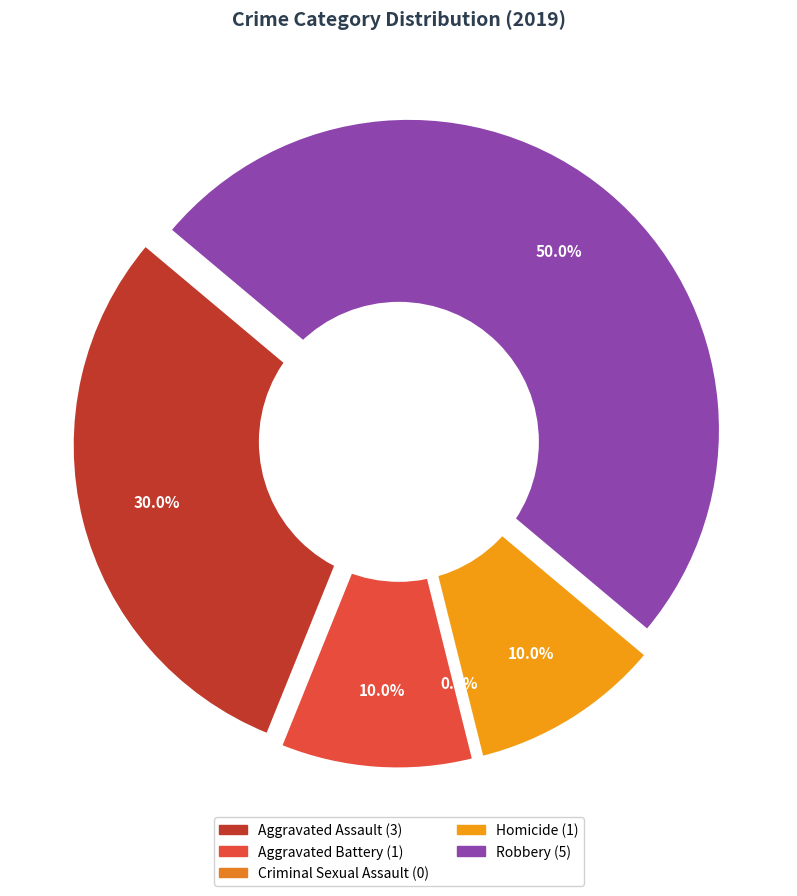

Is it true that Criminal Sexual Assault is 0% of the pie?

True